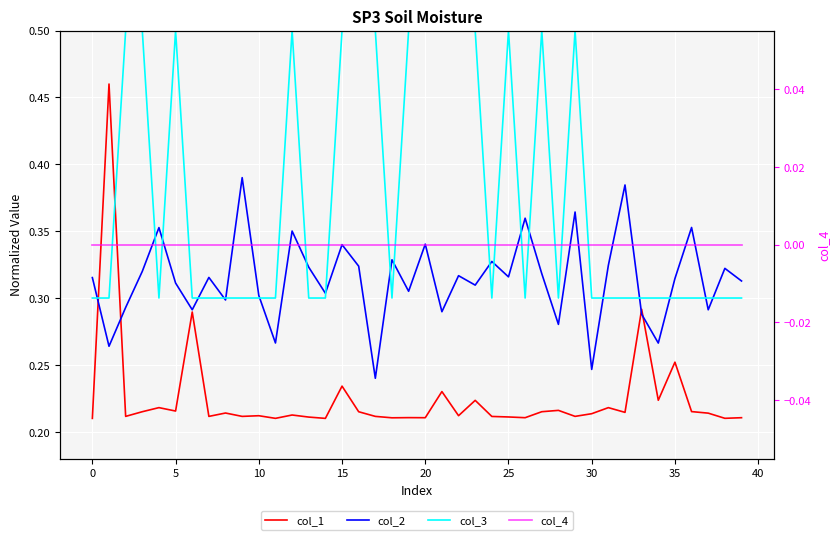

How many data points does each series have?

40